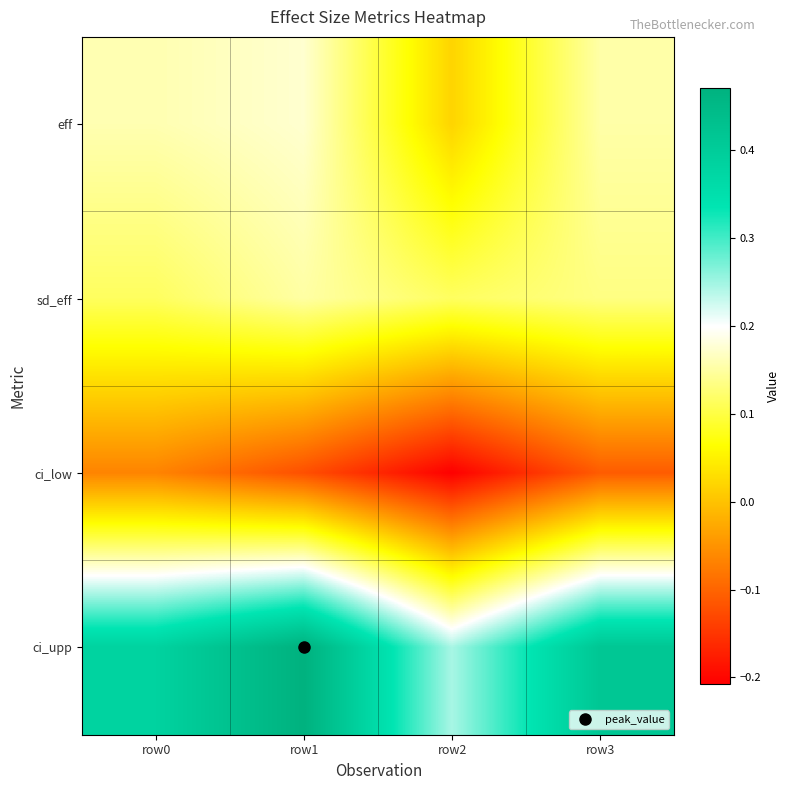

Reading left to right, transcribe all the data shown in this chart.

eff: row0=0.2	row1=0.2	row2=0.0	row3=0.2
sd_eff: row0=0.1	row1=0.2	row2=0.1	row3=0.1
ci_low: row0=-0.1	row1=-0.1	row2=-0.2	row3=-0.1
ci_upp: row0=0.4	row1=0.5	row2=0.2	row3=0.4